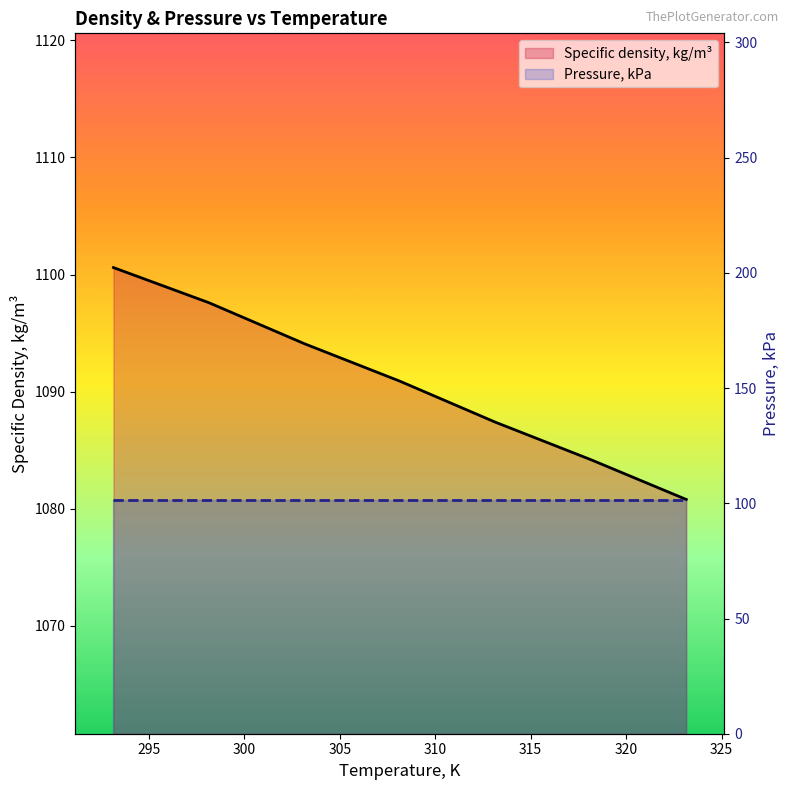

Is it true that Pressure, kPa equals 101.3 at 305?

True